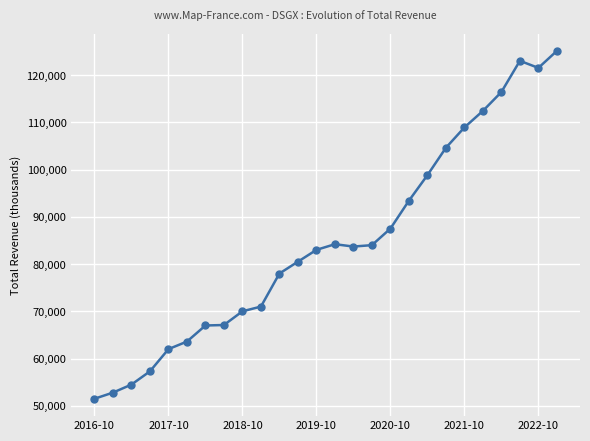

What is the value of the 8th point from the left?

67100